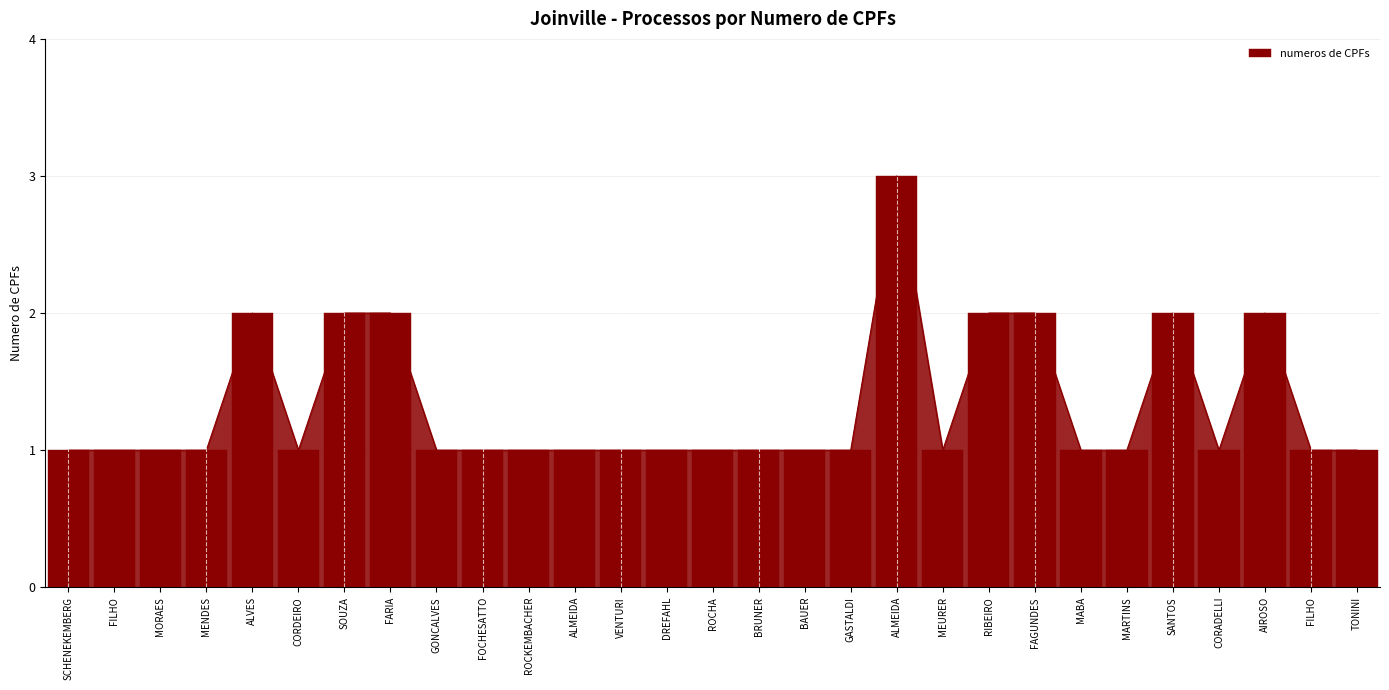

True or false: the data shows 0 at ROCHA.

False